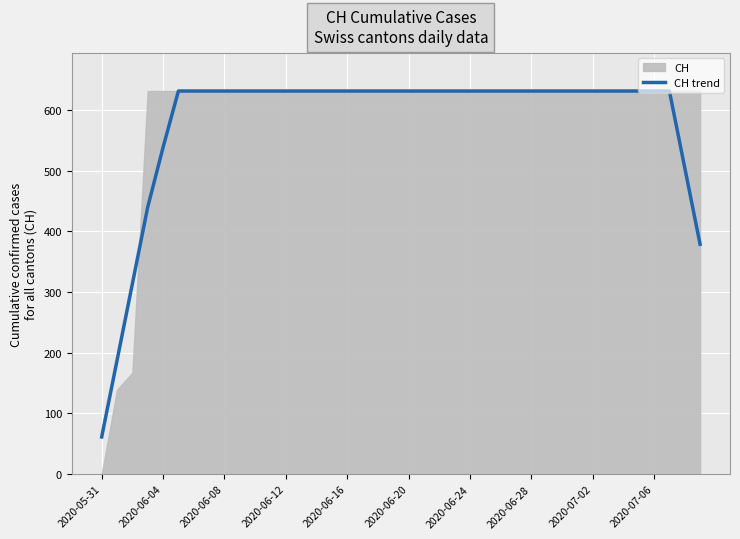

What is the minimum value for CH trend?

61.2